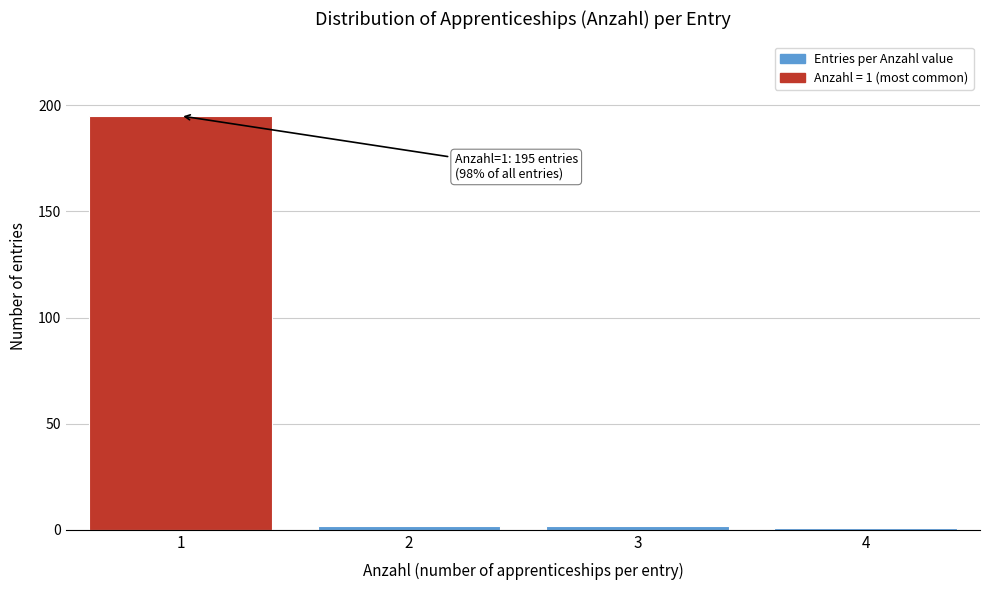

Reading left to right, extract all data points from this chart.

1=195	2=2	3=2	4=1